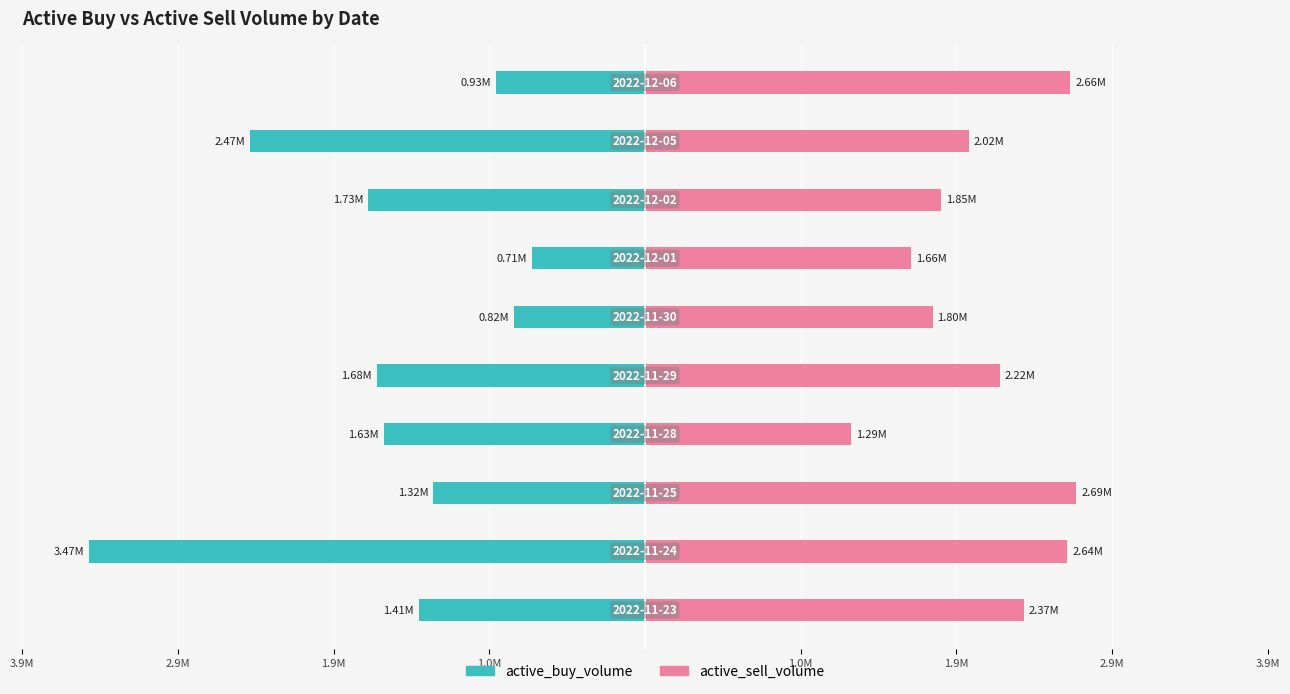

What is the difference between the maximum and minimum values in the active_buy_volume series?

2767150